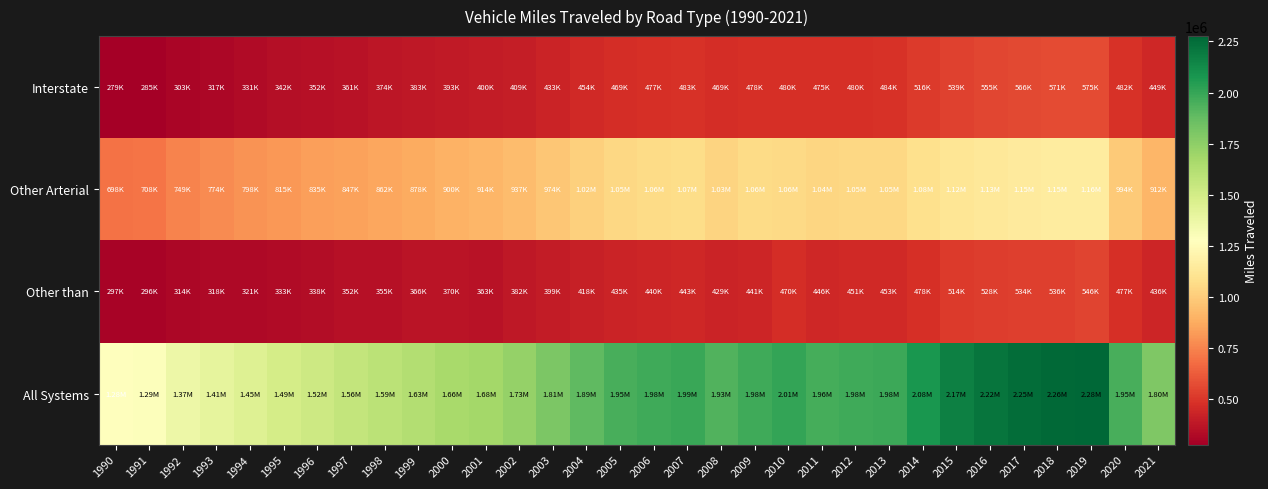

Rank the series at 2007 from lowest to highest value.

Other than, Interstate, Other Arterial, All Systems